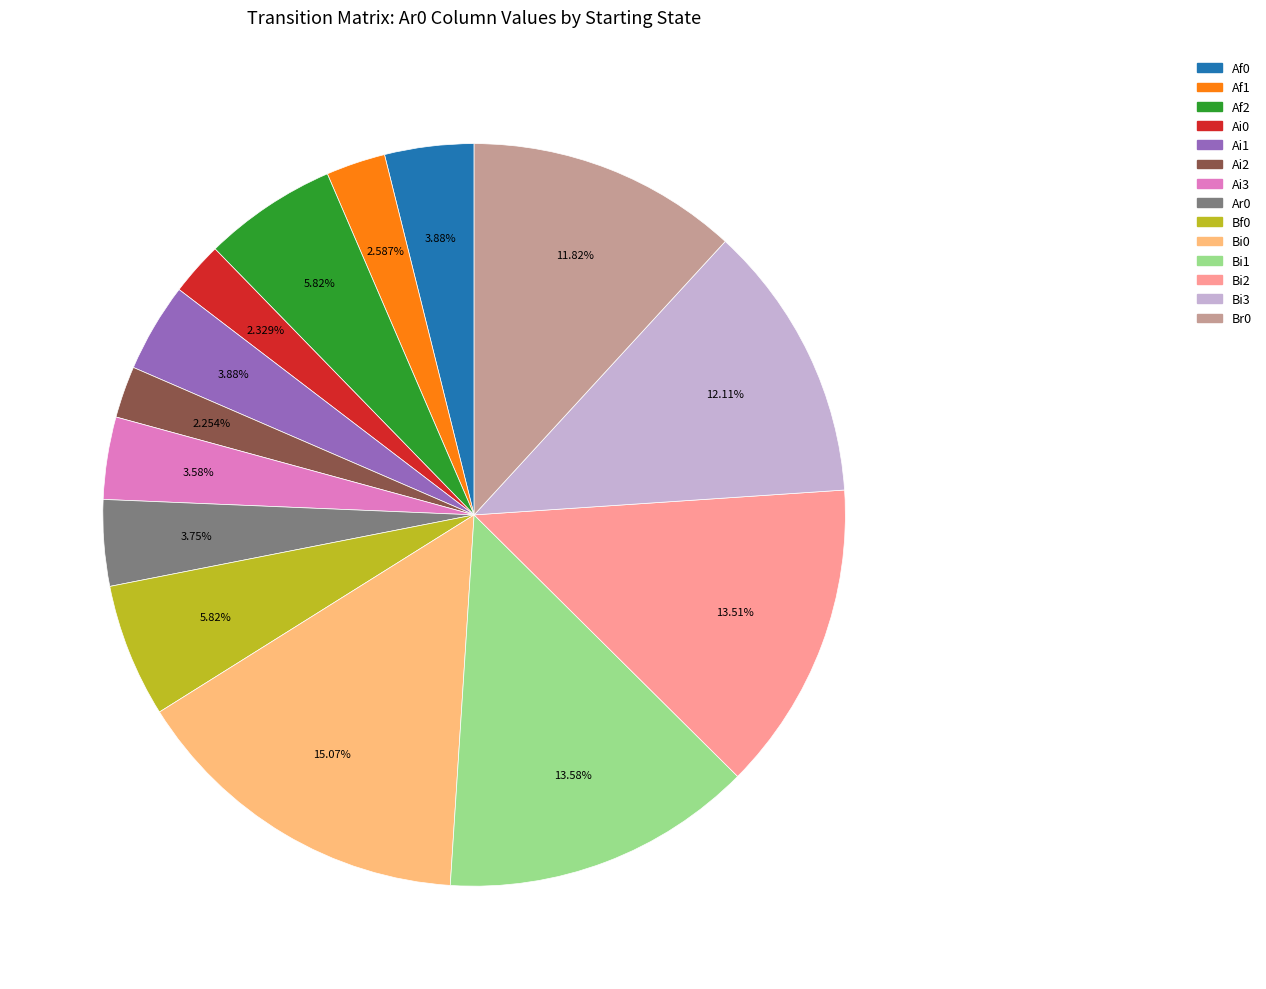

To the nearest percent, what is the average slice percentage?

7%